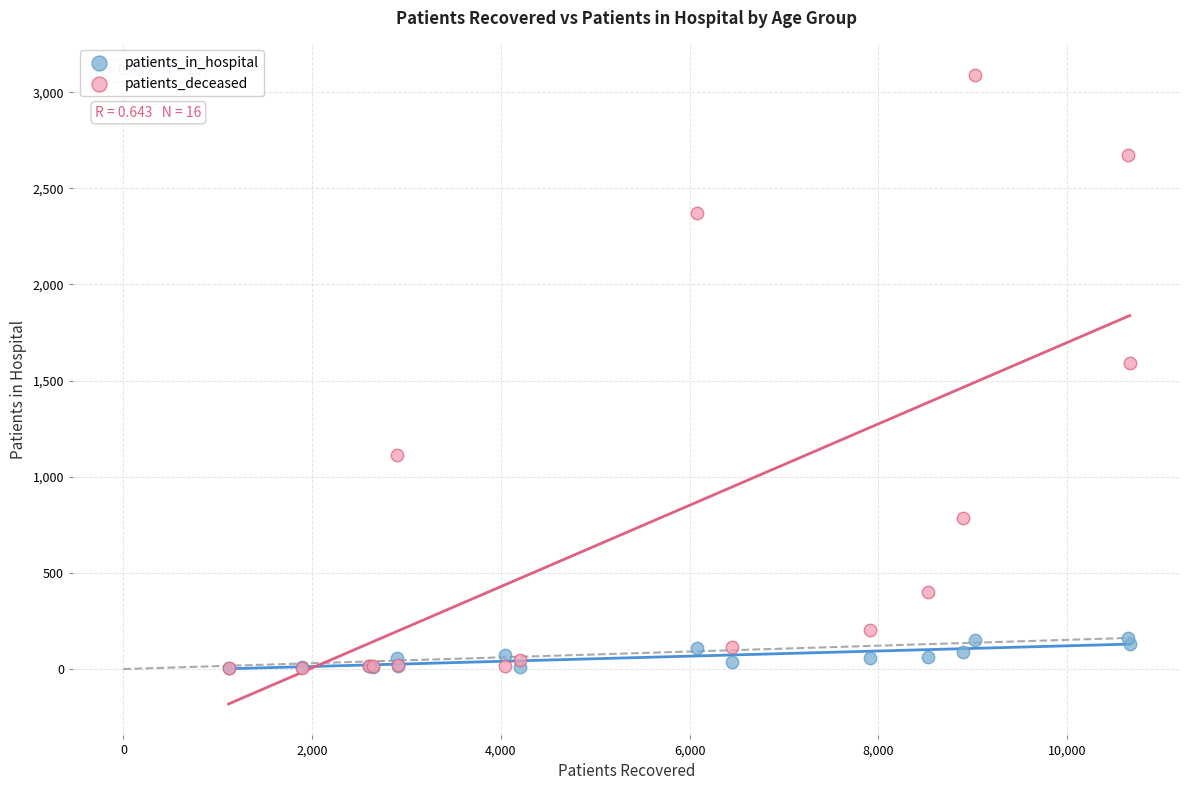

Which series contains the highest Y value?

patients_deceased